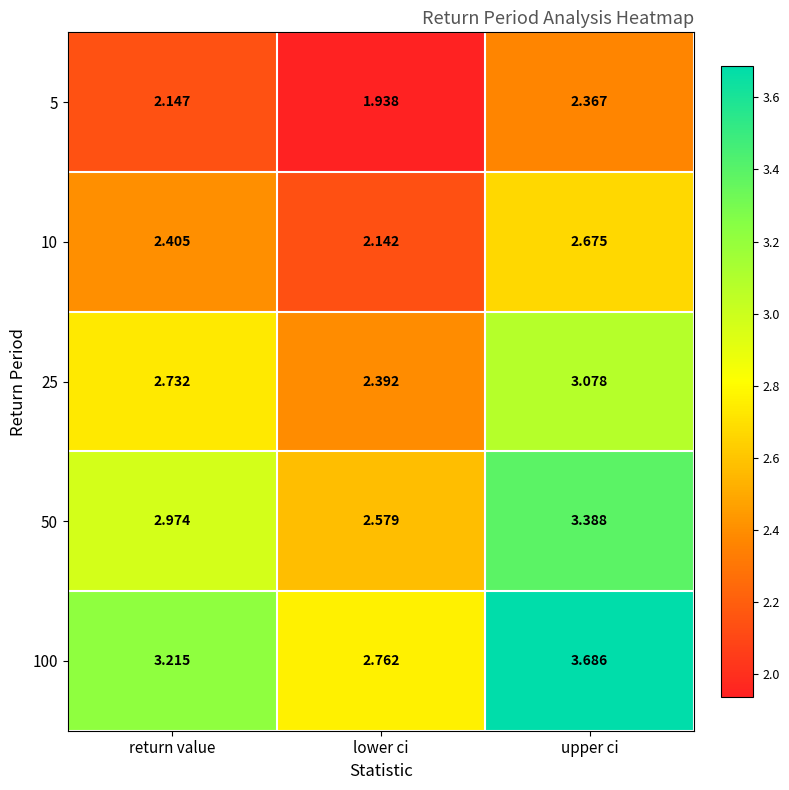

At which category does the chart reach its minimum across all series?

lower ci